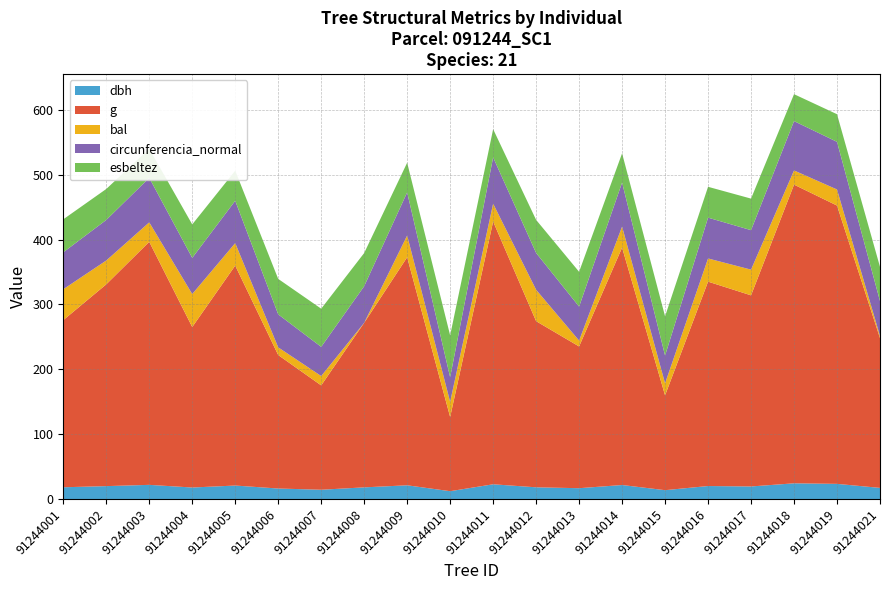

Reading left to right, what are all the values shown in this chart?

dbh: 91244001=18.1	91244002=19.9	91244003=21.8	91244004=17.8	91244005=20.8	91244006=16.2	91244007=14.3	91244008=18.0	91244009=21.2	91244010=12.1	91244011=22.7	91244012=18.1	91244013=16.7	91244014=21.6	91244015=13.6	91244016=20.0	91244017=19.4	91244018=24.2	91244019=23.4	91244021=17.1
g: 91244001=257.7	91244002=311.1	91244003=374.7	91244004=247.4	91244005=339.1	91244006=205.8	91244007=160.9	91244008=253.7	91244009=351.6	91244010=114.5	91244011=405.2	91244012=256.1	91244013=218.5	91244014=366.1	91244015=146.2	91244016=315.1	91244017=294.7	91244018=460.5	91244019=429.1	91244021=231.0
bal: 91244001=47.6	91244002=36.7	91244003=30.0	91244004=50.9	91244005=34.7	91244006=11.8	91244007=14.4	91244008=0.0	91244009=33.5	91244010=23.3	91244011=27.5	91244012=48.4	91244013=9.1	91244014=32.4	91244015=18.5	91244016=35.7	91244017=39.6	91244018=21.9	91244019=24.8	91244021=3.2
circunferencia_normal: 91244001=56.9	91244002=62.5	91244003=68.6	91244004=55.8	91244005=65.3	91244006=50.9	91244007=45.0	91244008=56.5	91244009=66.5	91244010=37.9	91244011=71.4	91244012=56.7	91244013=52.4	91244014=67.8	91244015=42.9	91244016=62.9	91244017=60.9	91244018=76.1	91244019=73.4	91244021=53.9
esbeltez: 91244001=50.9	91244002=47.8	91244003=44.7	91244004=51.6	91244005=46.4	91244006=54.7	91244007=58.9	91244008=51.1	91244009=45.8	91244010=64.5	91244011=43.5	91244012=51.0	91244013=53.7	91244014=45.1	91244015=60.5	91244016=47.5	91244017=48.6	91244018=41.5	91244019=42.6	91244021=52.7